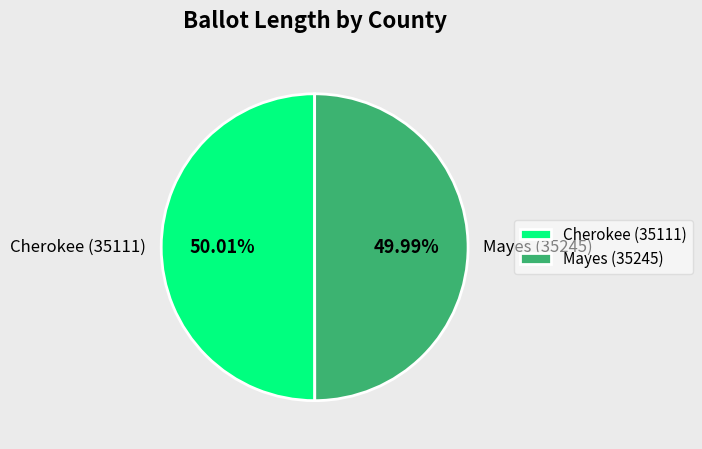

Is there any slice that represents more than half of the pie?

Yes